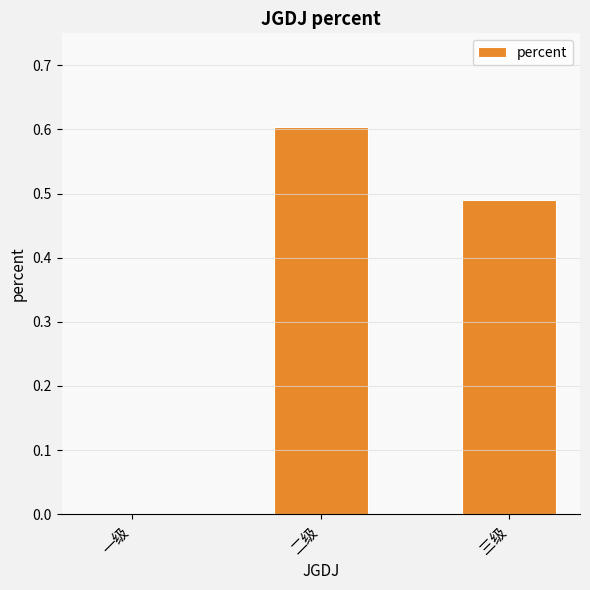

True or false: the data shows 0.2 at 三级.

False